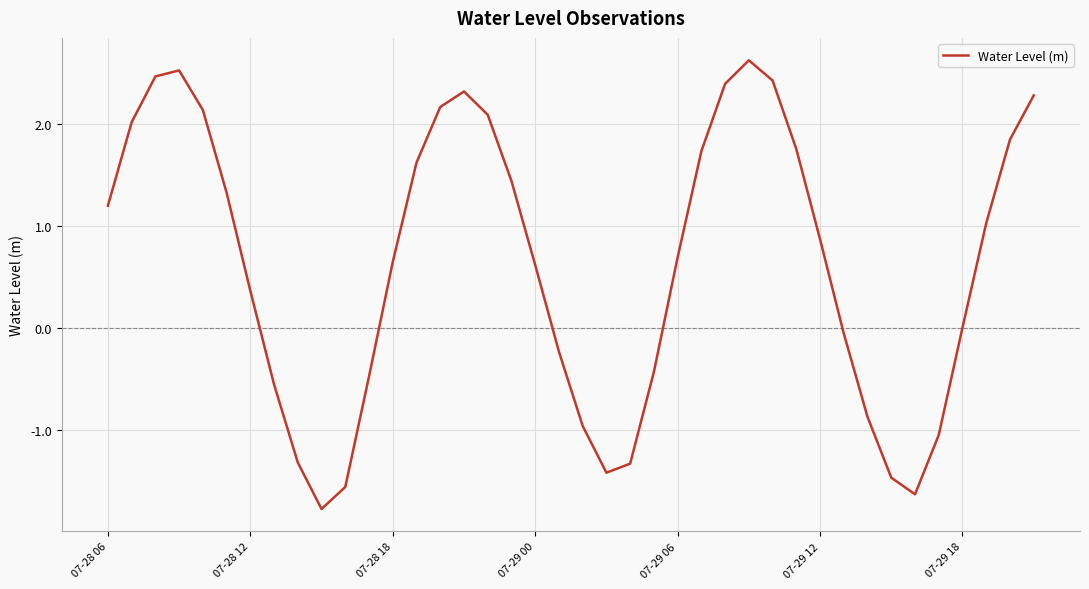

What is the maximum value shown in the chart?

2.6